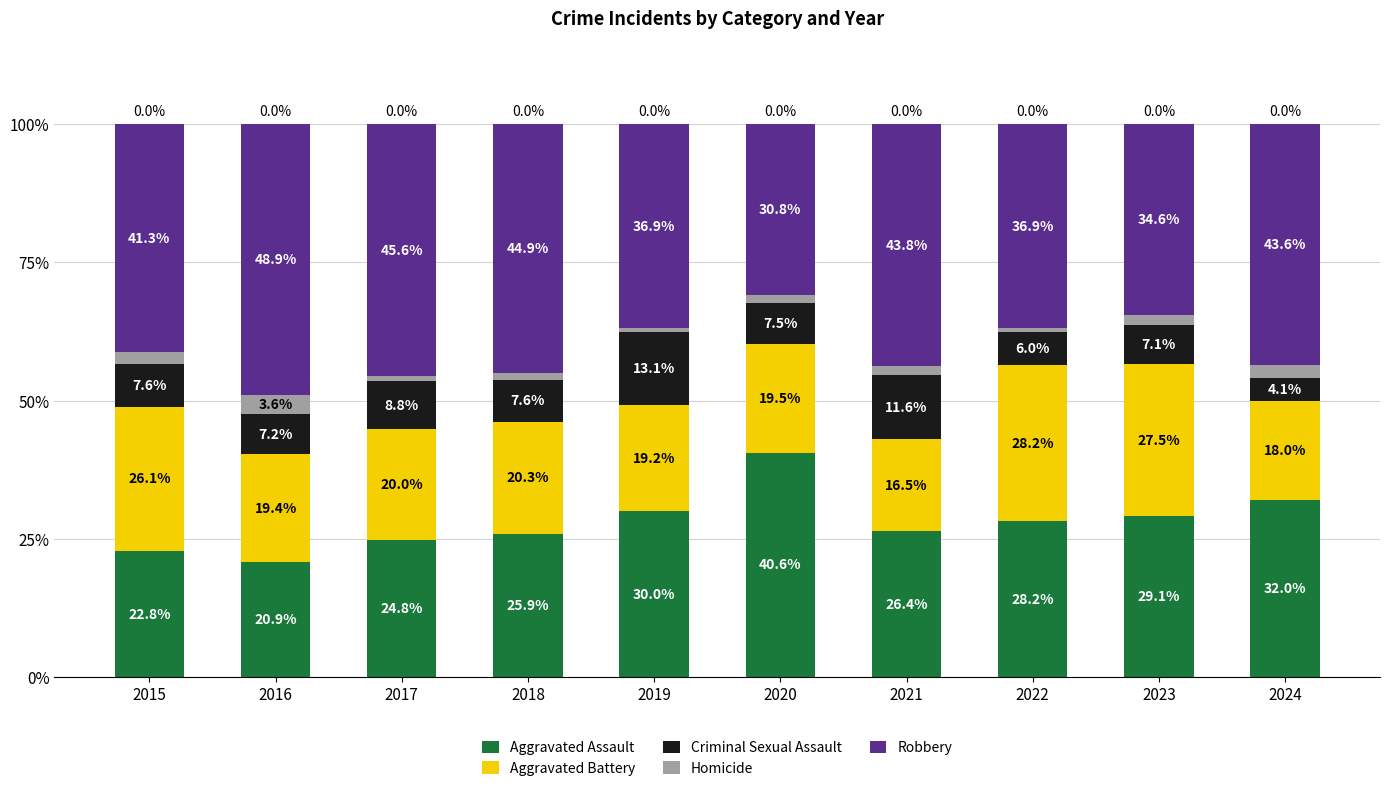

List the labels in order of Aggravated Assault value, largest first.

2020, 2024, 2019, 2023, 2022, 2021, 2018, 2017, 2015, 2016